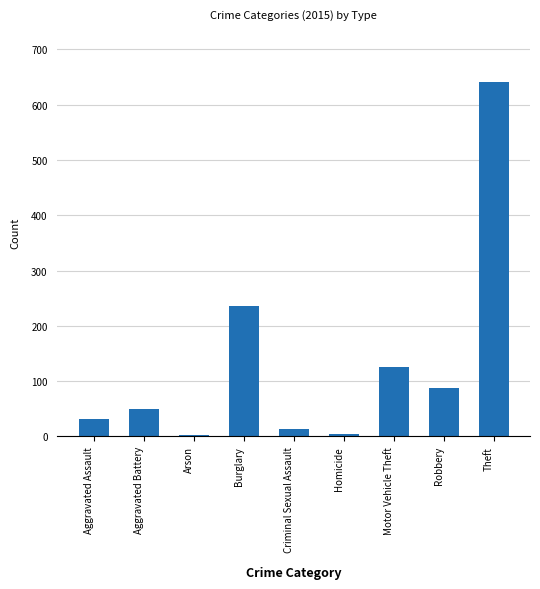

How many data points does each series have?

9